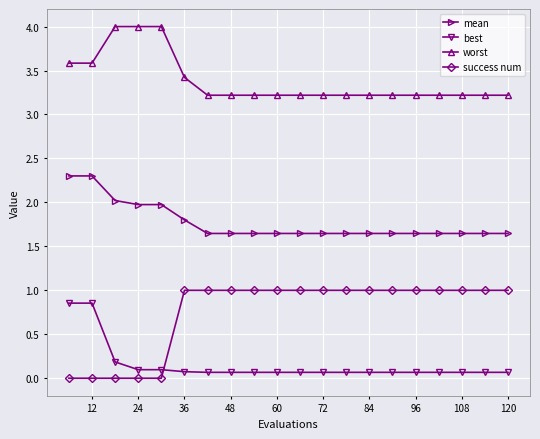

At how many categories does at least one series exceed 3?

20